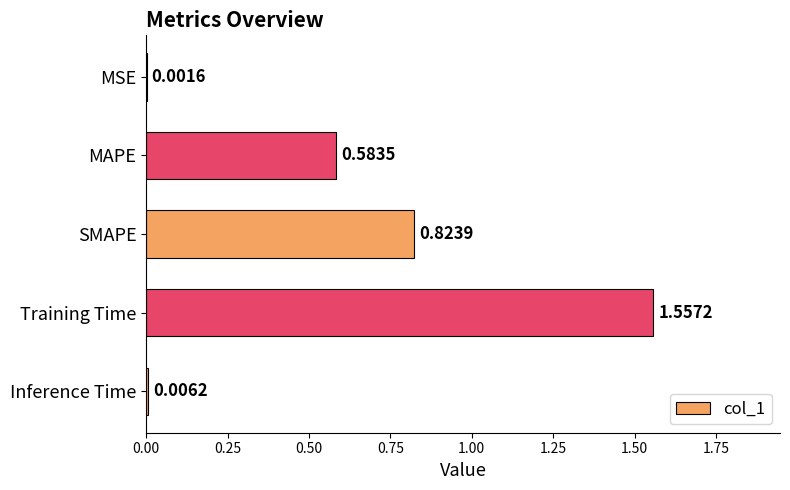

What is the change in value from MAPE to Inference Time?

-0.6